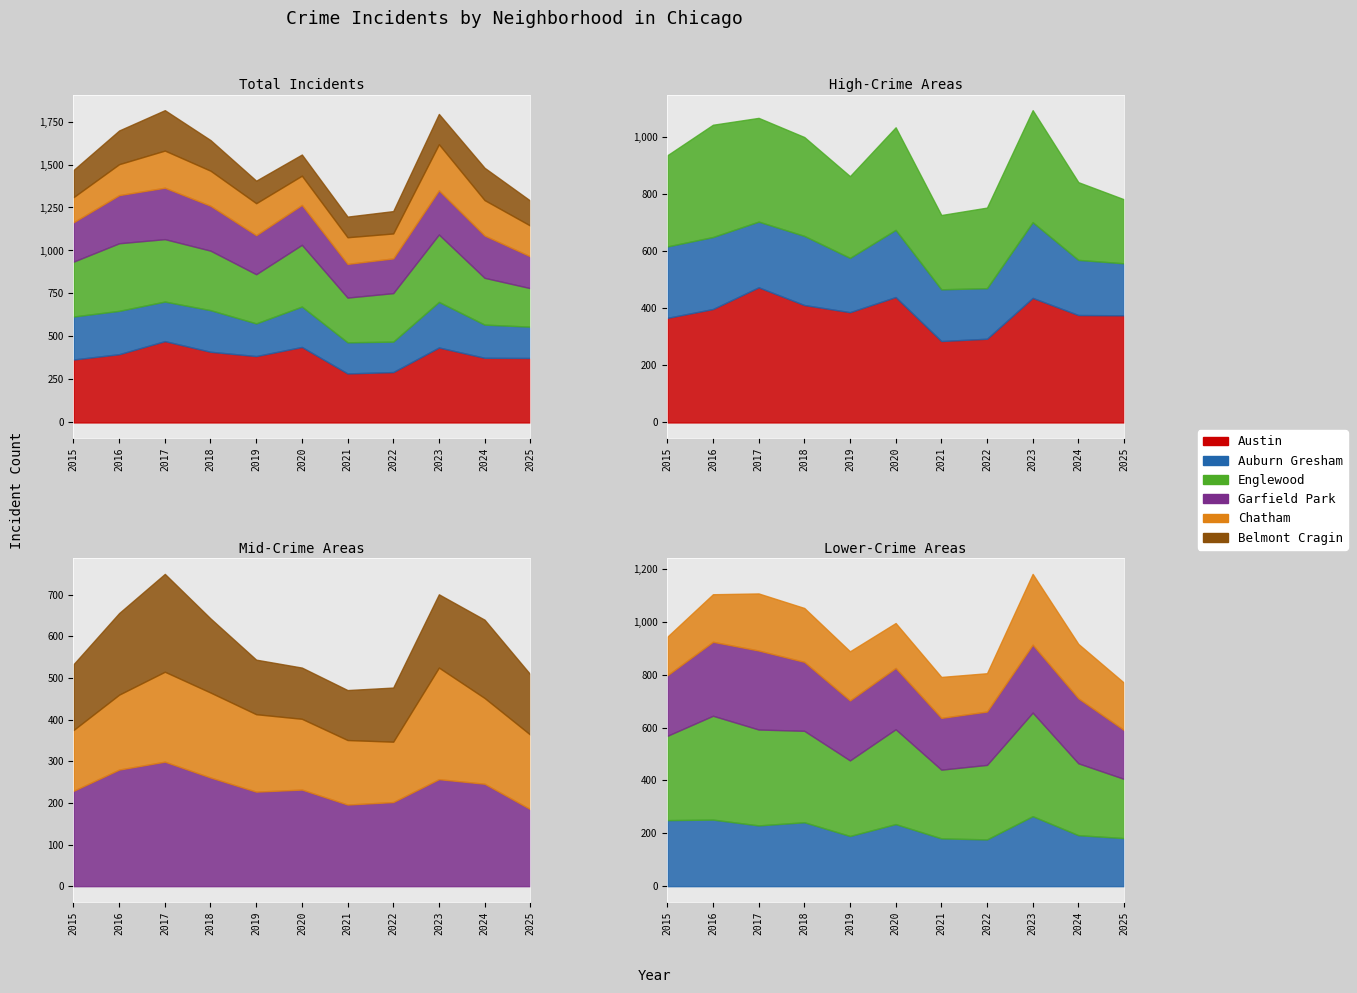

True or false: Garfield Park has more than 0 points higher than both neighbors.

True